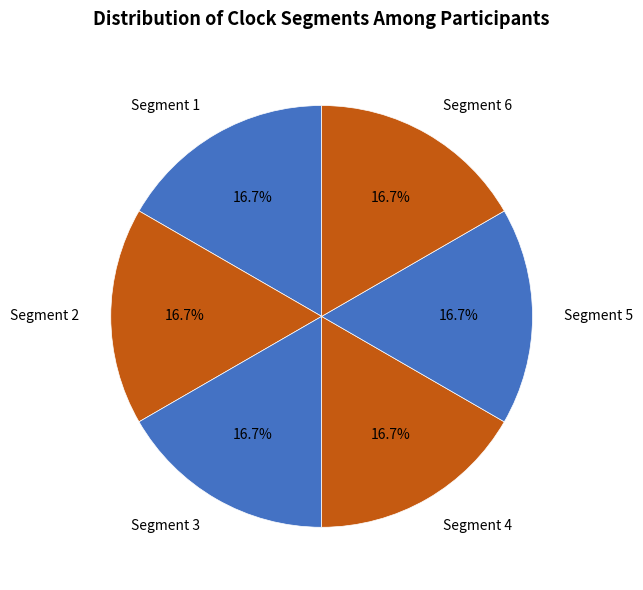

What is the ratio of the value at Segment 6 to the value at Segment 5?

1.0